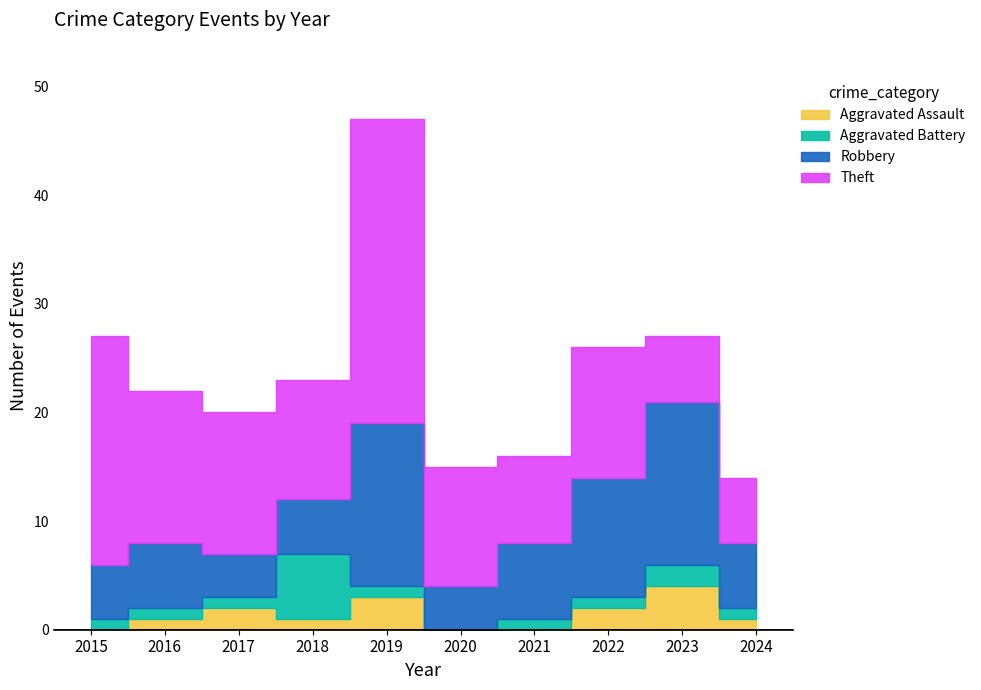

Is it true that Aggravated Assault equals 1 at 2016?

True